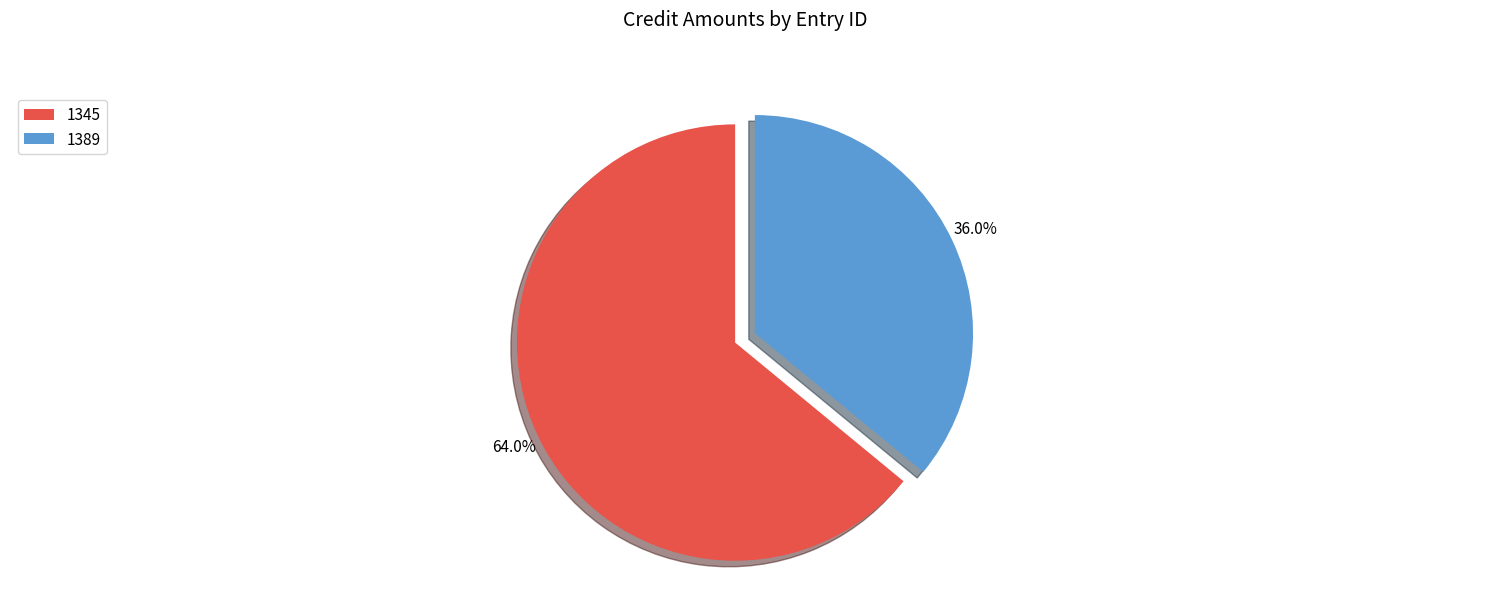

Rank the categories by value from highest to lowest.

1345, 1389